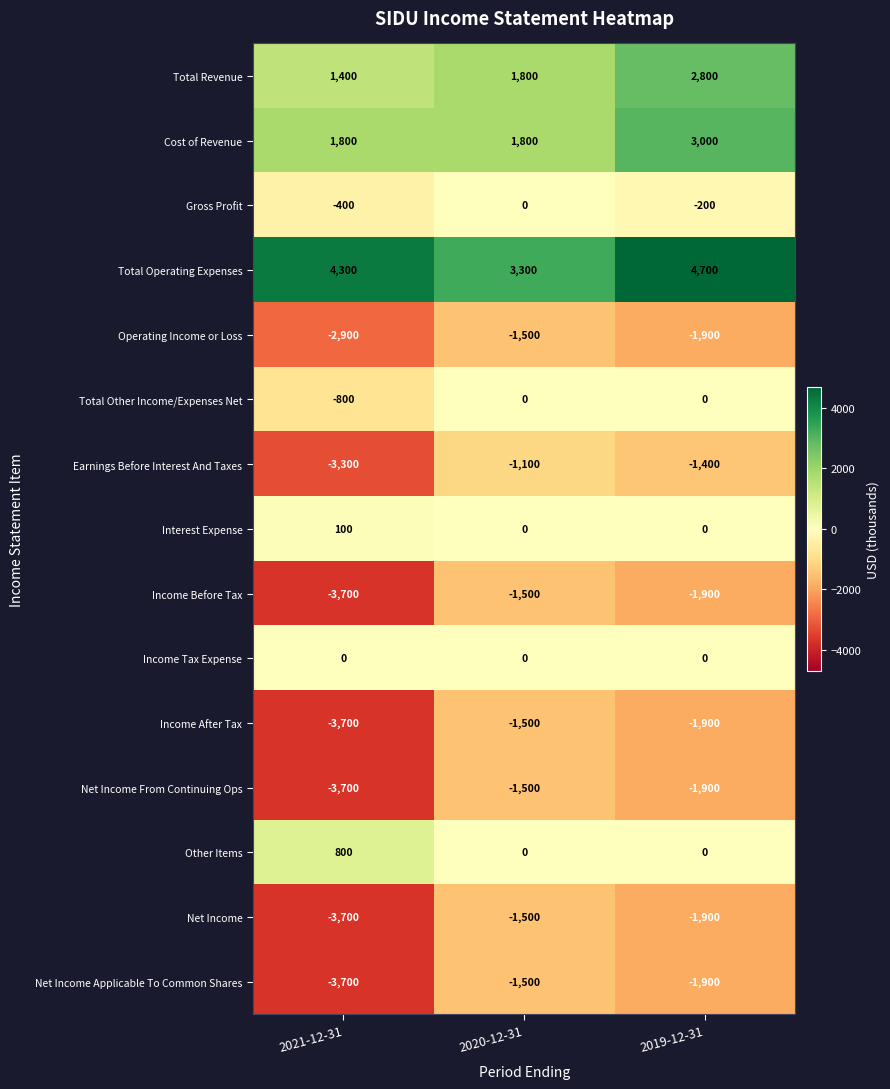

The Income Tax Expense series shows 0 at 2020-12-31. True or false?

True